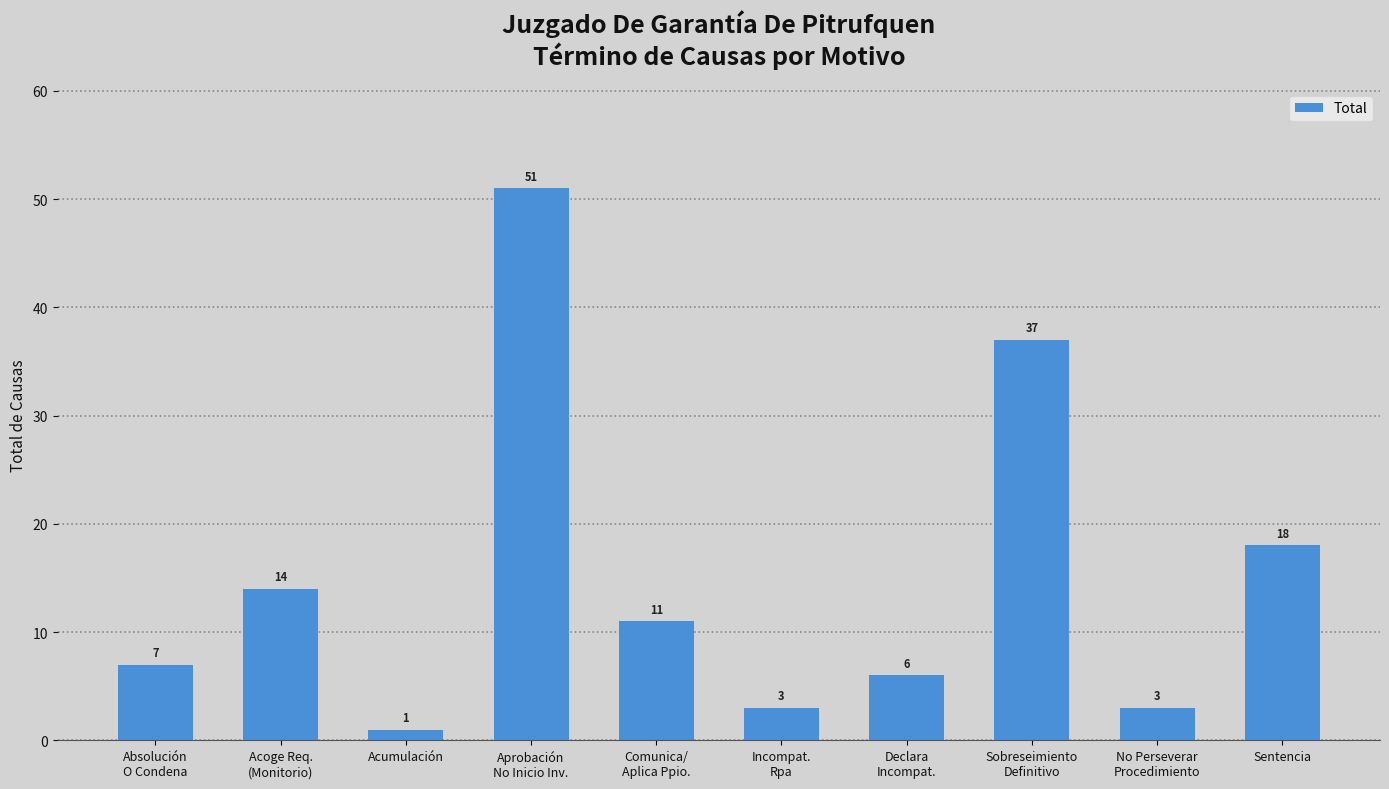

Where is the data nearest to the value 26?

Sentencia